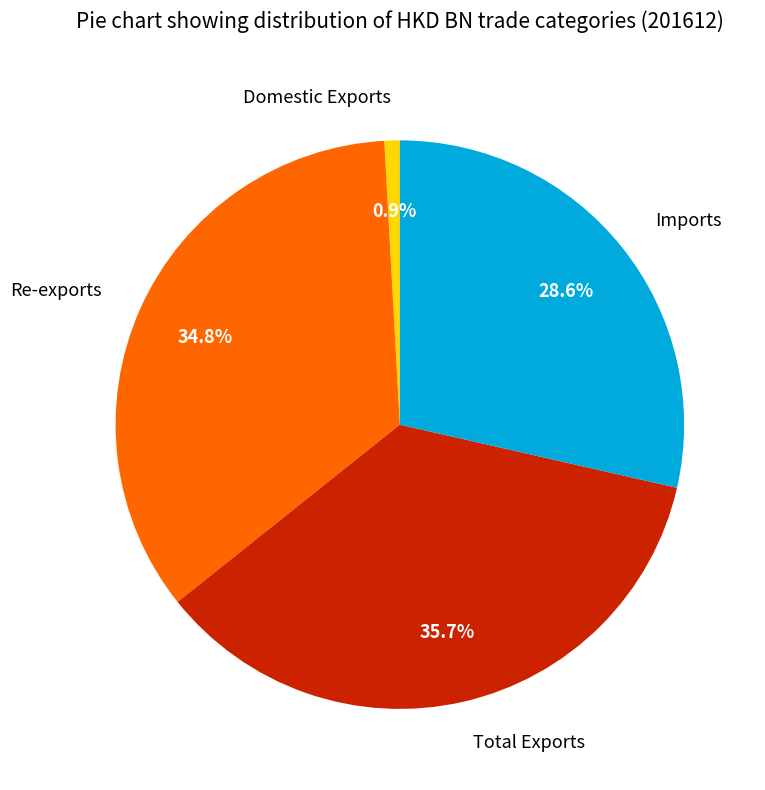

Between Imports and Total Exports, which is larger?

Total Exports